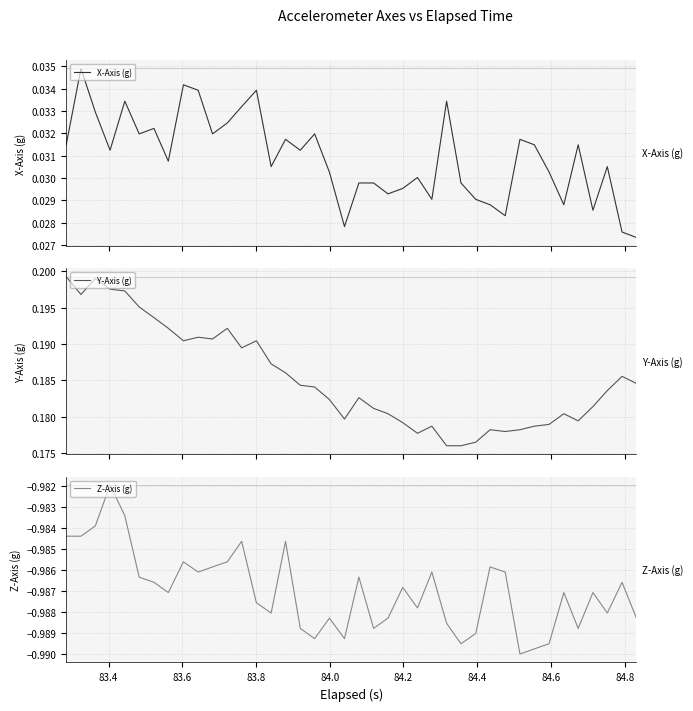

Is this an area chart (filled region under the line)?

No